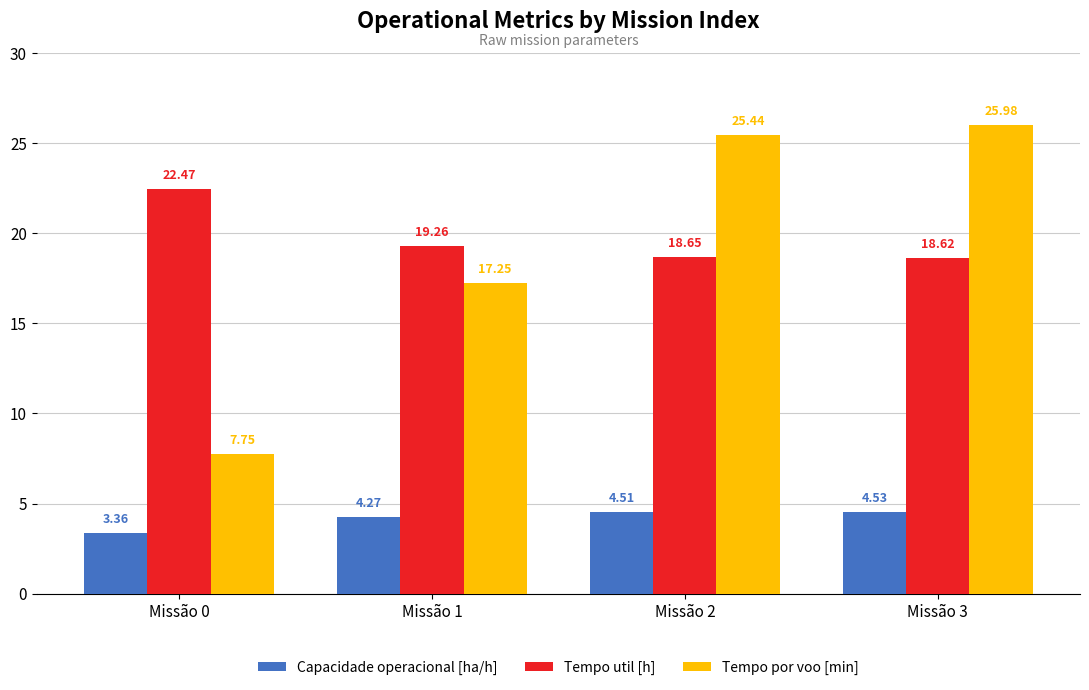

What is the total value across all series at Missão 2?

48.6